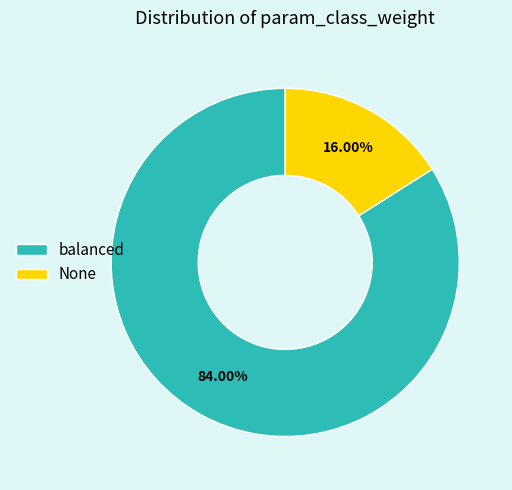

Which slice is the smallest?

None